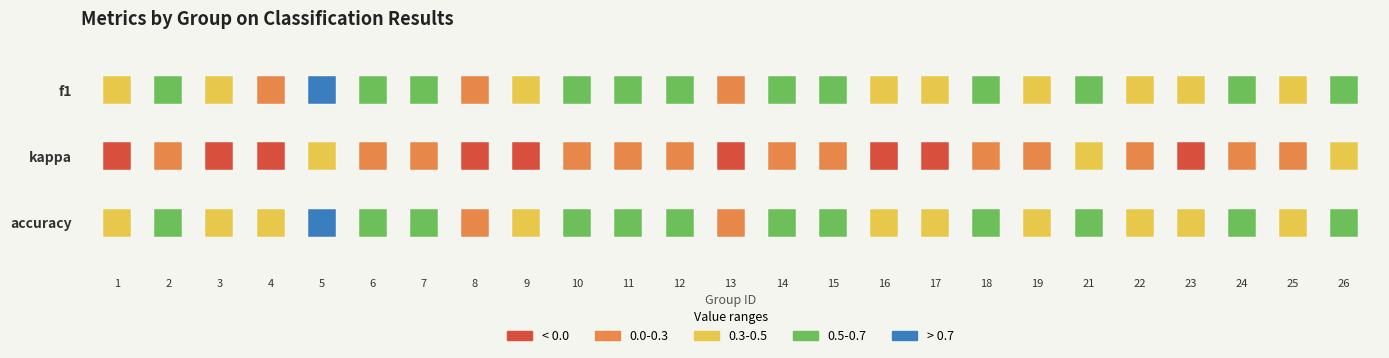

What is the minimum value shown in the chart?

-0.4